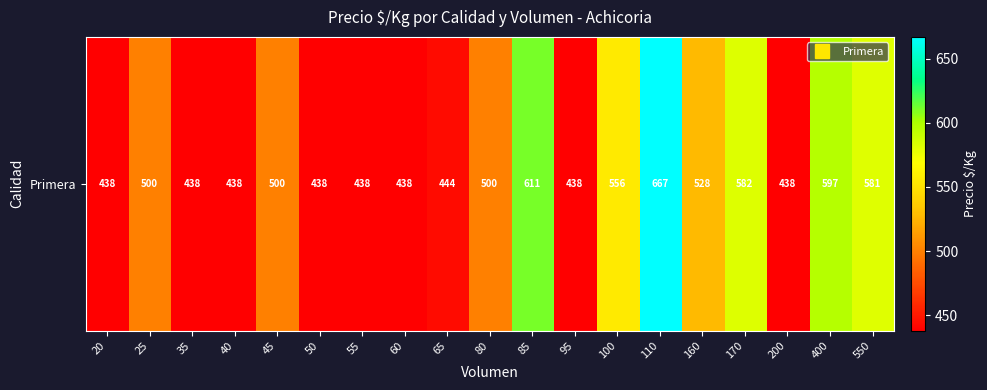

Reading left to right, transcribe all the data shown in this chart.

20=438	25=500	35=438	40=438	45=500	50=438	55=438	60=438	65=444	80=500	85=611	95=438	100=556	110=667	160=528	170=582	200=438	400=597	550=581